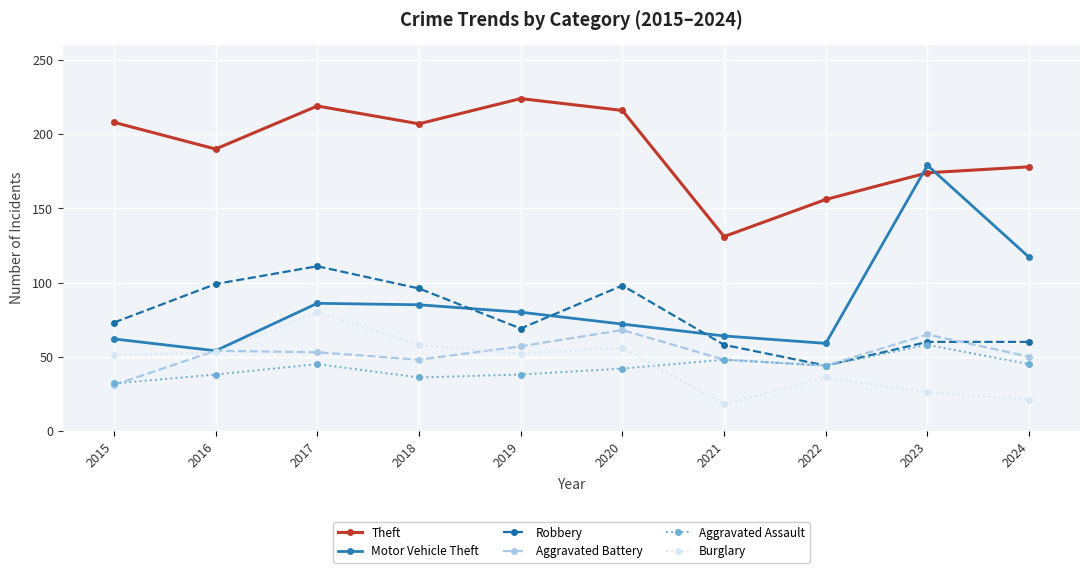

What is the value of the Aggravated Battery point at the 4th from the left?

48